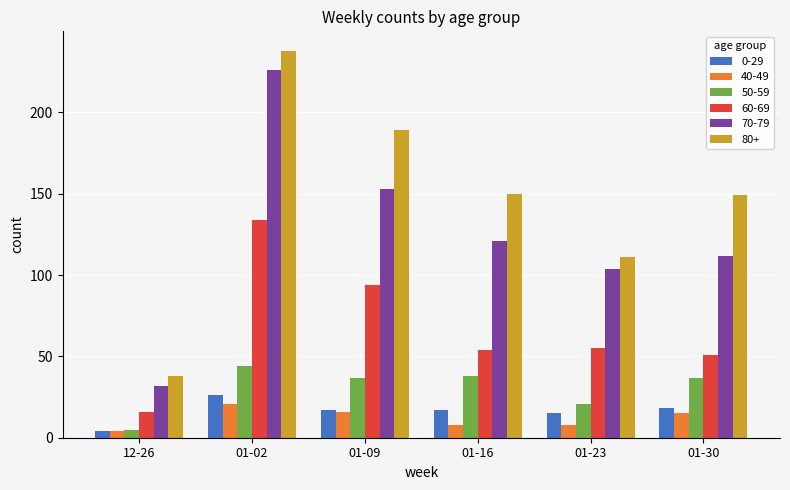

What is the average value of the 70-79 series?

125